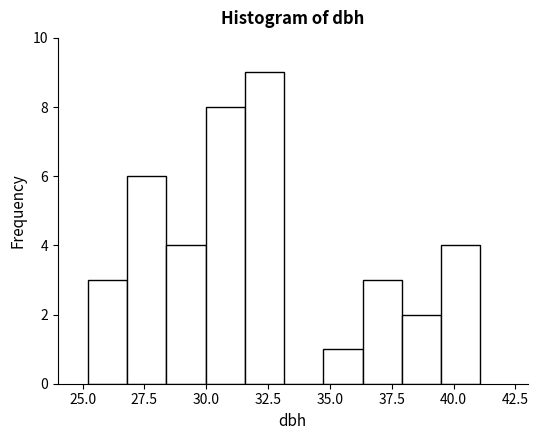

Around what value on the x-axis is the tallest bar? Give the approximate position of its centre, as read against the axis.

32.5